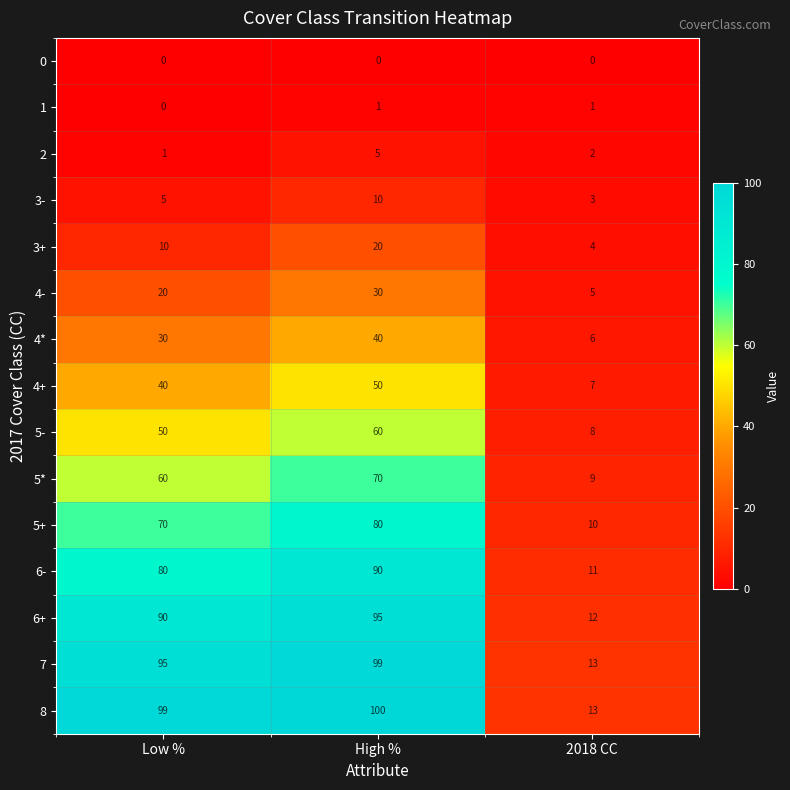

How many series are shown in this chart?

15